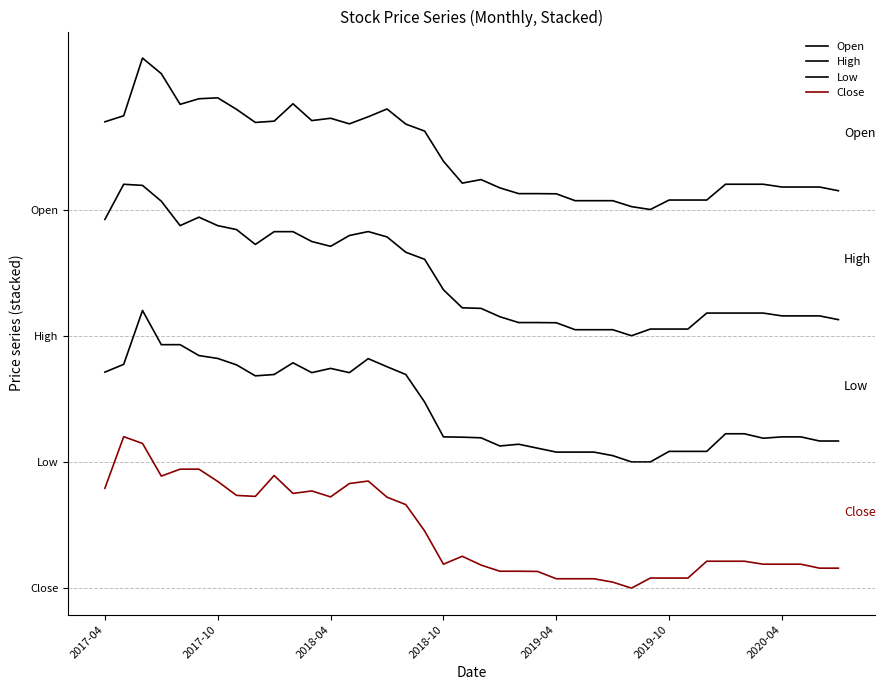

Reading left to right, list all the values displayed in this chart.

Open: 36.9	37.4	42.0	40.8	38.3	38.8	38.8	37.9	36.9	37.0	38.4	37.0	37.2	36.8	37.3	38.0	36.8	36.2	33.8	32.1	32.4	31.7	31.3	31.3	31.2	30.7	30.7	30.7	30.2	30.0	30.8	30.8	30.8	32.0	32.0	32.0	31.8	31.8	31.8	31.5
High: 29.2	32.0	31.9	30.7	28.7	29.4	28.7	28.4	27.2	28.2	28.2	27.5	27.1	27.9	28.3	27.8	26.6	26.1	23.6	22.2	22.2	21.5	21.0	21.0	21.0	20.5	20.5	20.5	20.0	20.5	20.5	20.5	21.8	21.8	21.8	21.8	21.6	21.6	21.6	21.3
Low: 17.1	17.7	22.0	19.3	19.3	18.4	18.2	17.7	16.8	16.9	17.9	17.1	17.4	17.1	18.2	17.5	16.9	14.7	12.0	12.0	11.9	11.3	11.4	11.1	10.8	10.8	10.8	10.5	10.0	10.0	10.8	10.8	10.8	12.2	12.2	11.9	12.0	12.0	11.7	11.7
Close: 7.9	12.0	11.5	8.9	9.4	9.4	8.5	7.3	7.3	8.9	7.5	7.7	7.2	8.3	8.5	7.2	6.6	4.5	1.9	2.5	1.8	1.3	1.3	1.3	0.7	0.7	0.7	0.5	0.0	0.8	0.8	0.8	2.1	2.1	2.1	1.9	1.9	1.9	1.6	1.6